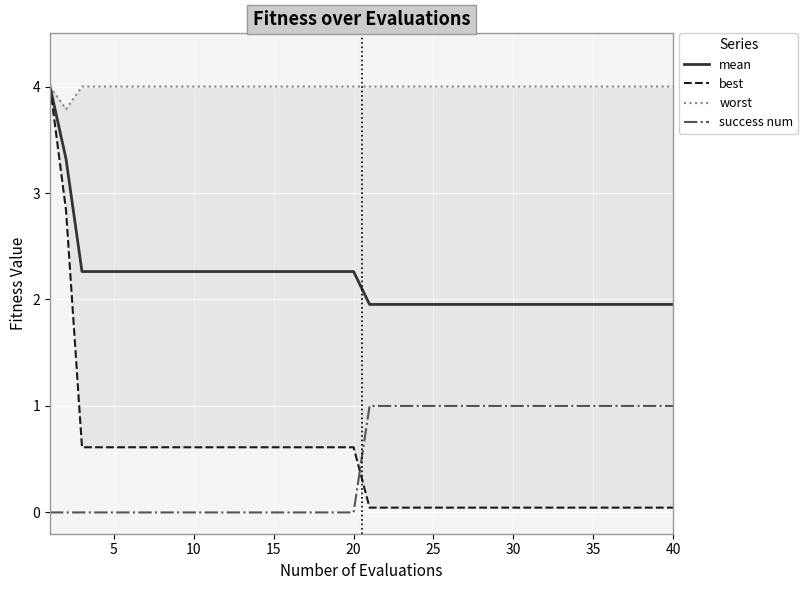

What is the value of the success num point at the 38th from the left?

1.0